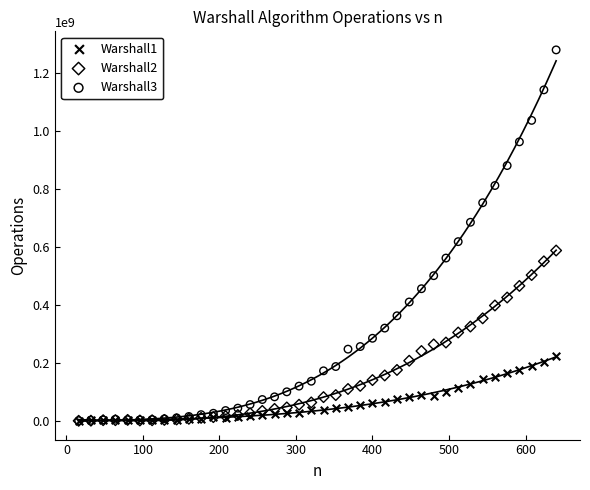

Across all series, what Y value is closest to 640727622?

618948959